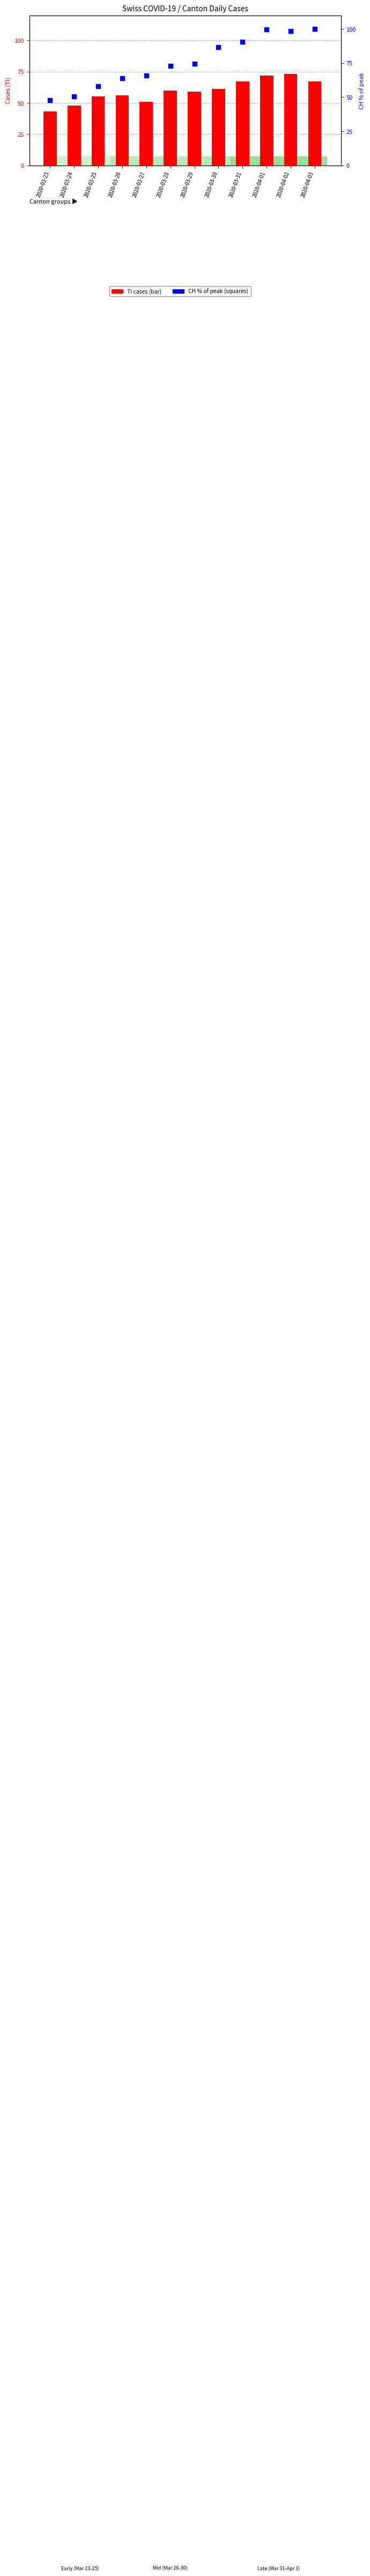

What is the total value across all series at 2020-04-02?

171.6